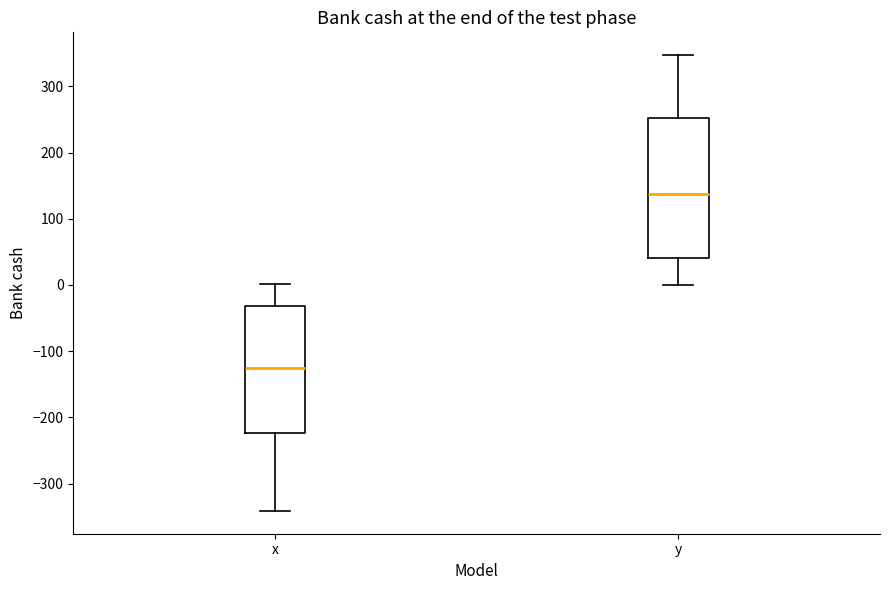

Where does the upper whisker of the box for y end on the y-axis? The values are not printed on the chart, so give them approximately, as read against the axis.

350